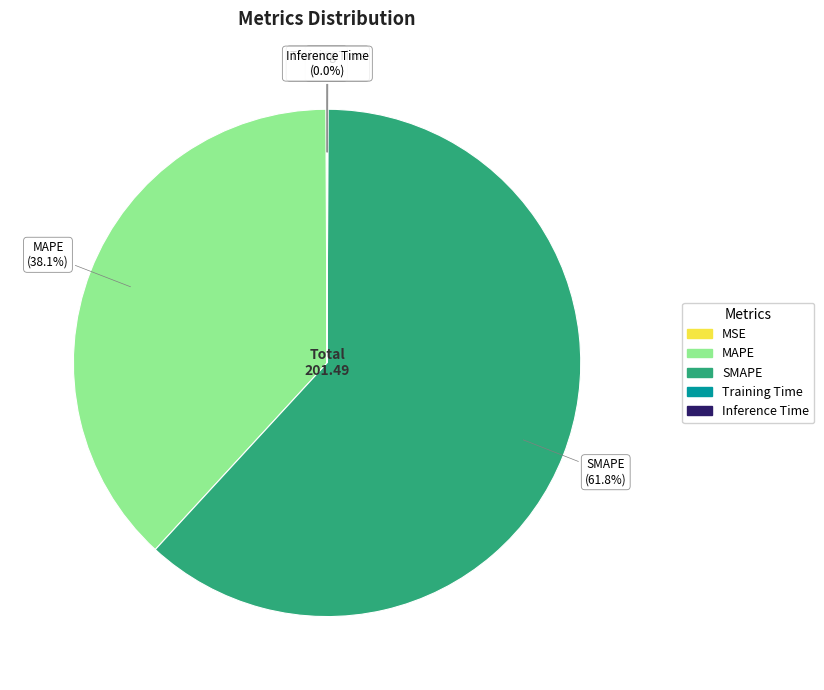

What is the largest slice in the pie chart?

SMAPE